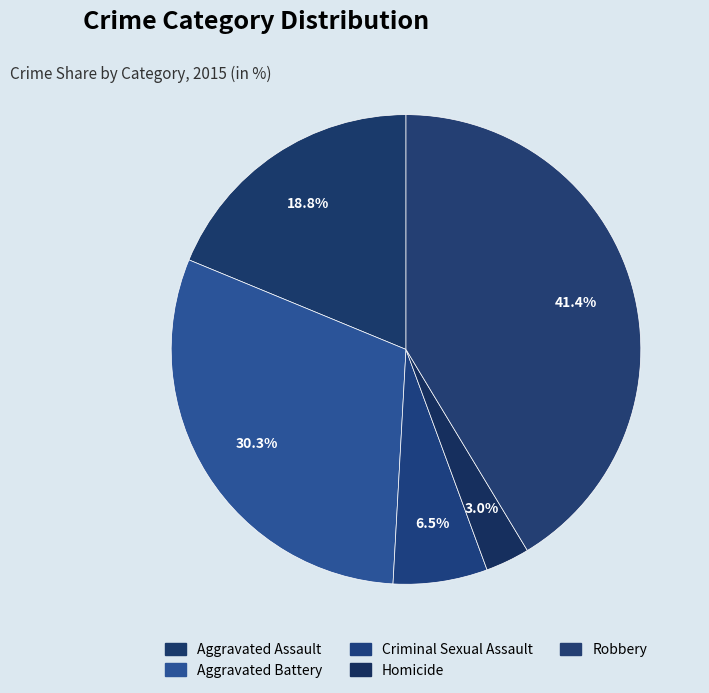

How many segments does this pie chart have?

5